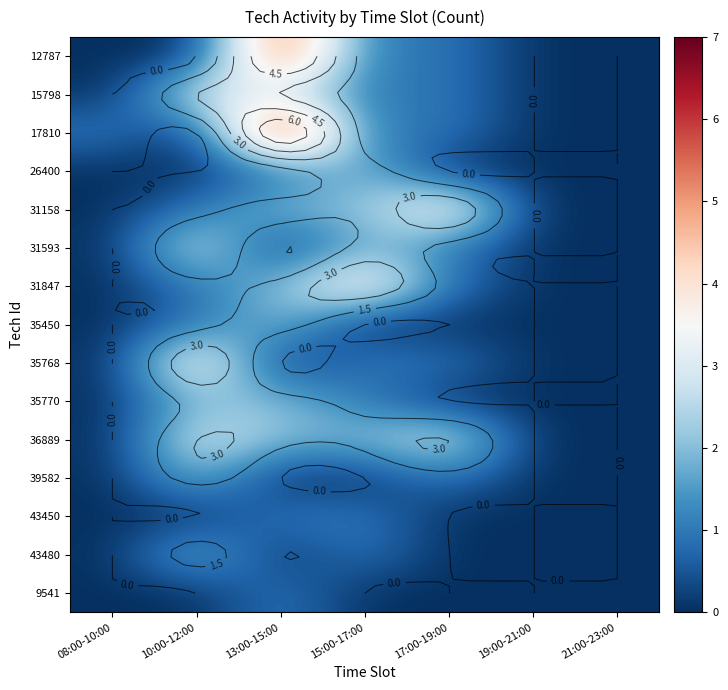

Rank the series at 10:00-12:00 from lowest to highest value.

12787, 17810, 26400, 43450, 9541, 31158, 31847, 35450, 35770, 39582, 43480, 15798, 31593, 36889, 35768